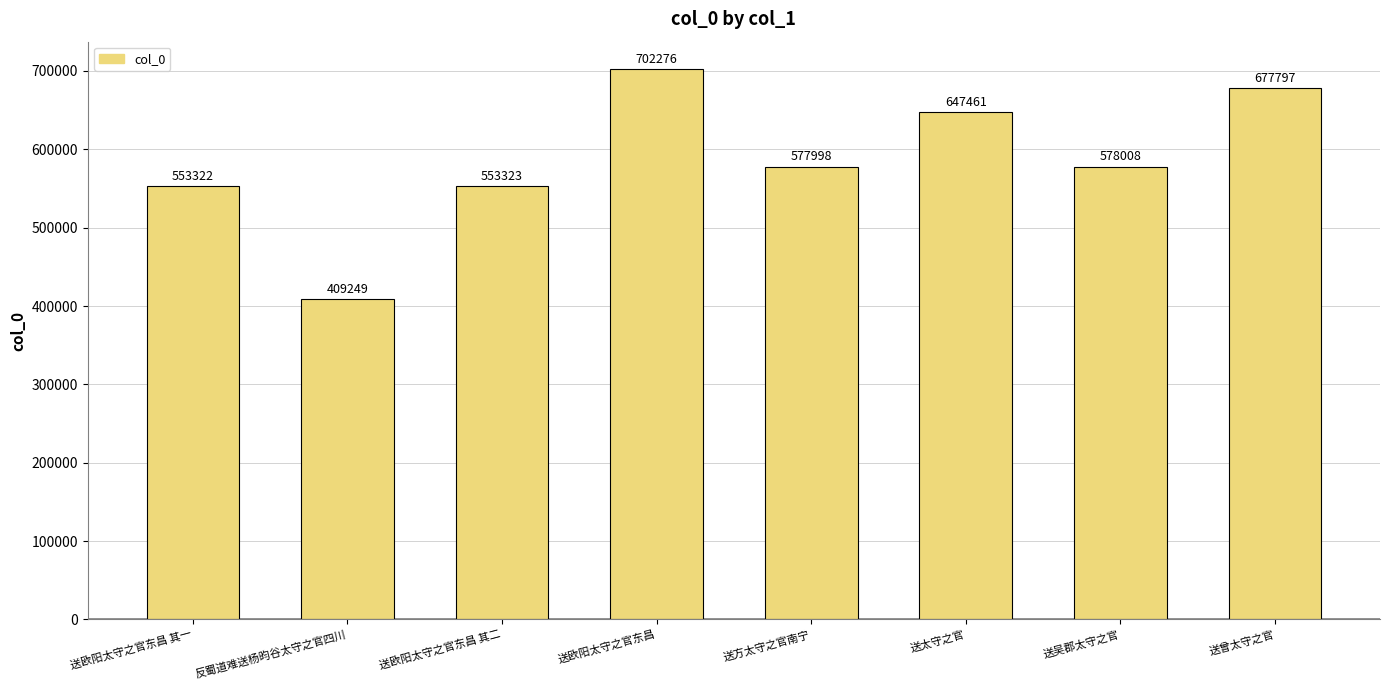

True or false: the data shows 272950 at 送欧阳太守之官东昌 其一.

False